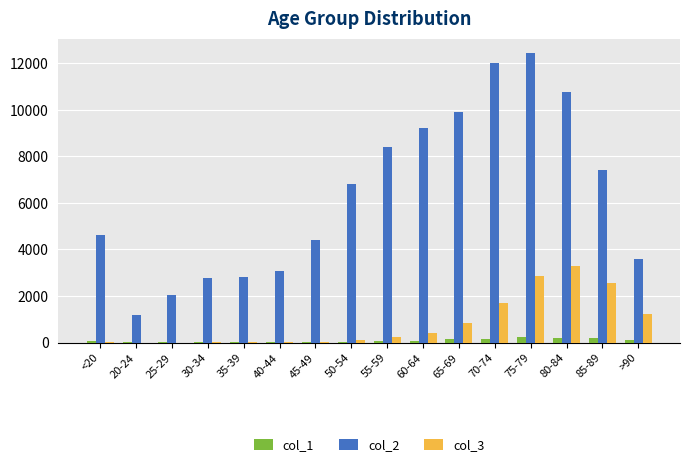

The value of col_3 at 65-69 is 356. True or false?

False